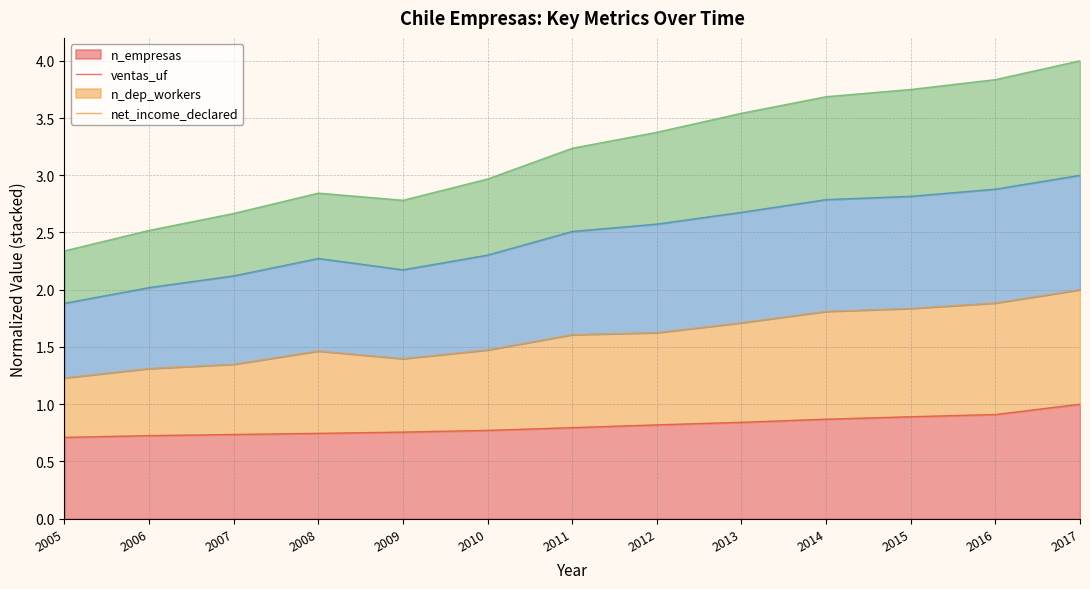

Which category has the lowest value in the n_empresas series?

2005